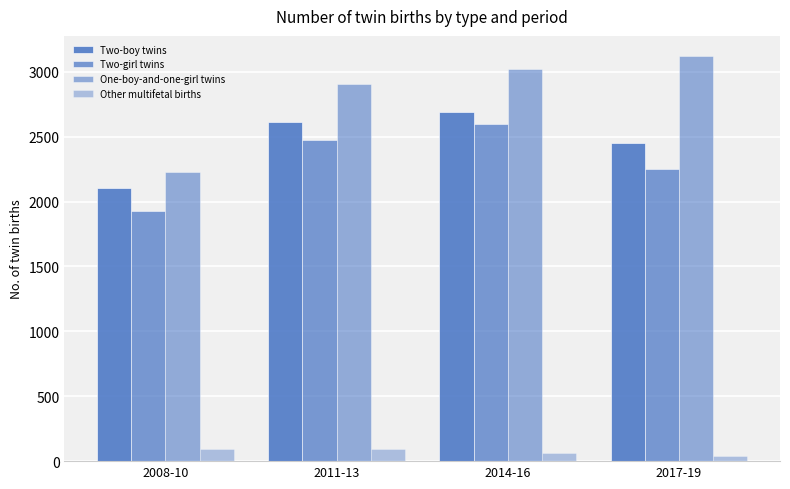

Count the One-boy-and-one-girl twins values in the range 2905 to 3121.

3